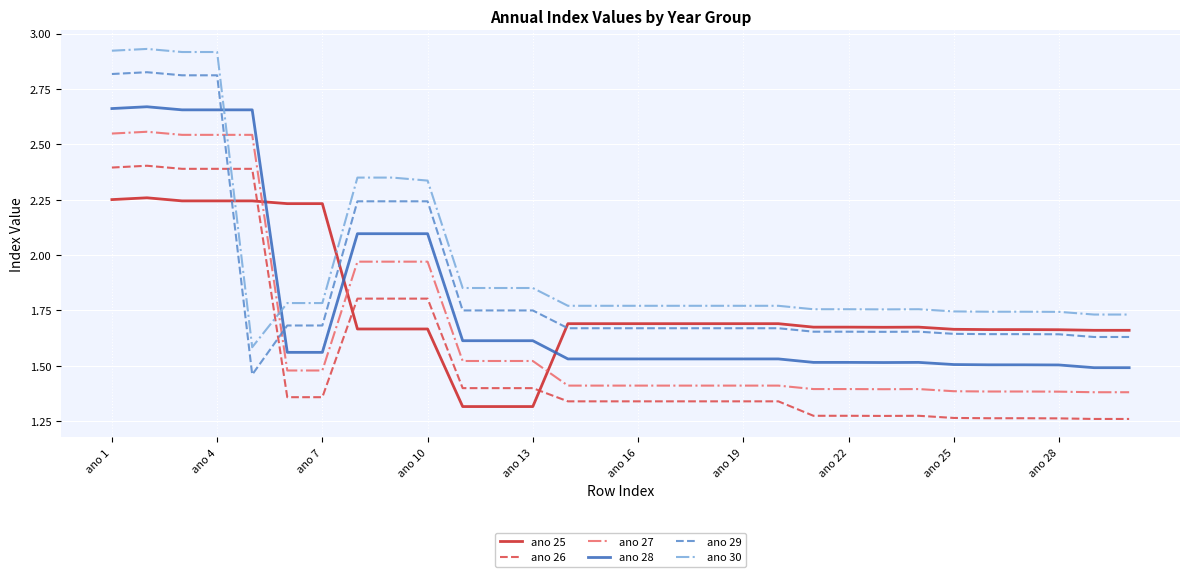

Which series has the largest total across all categories?

ano 30